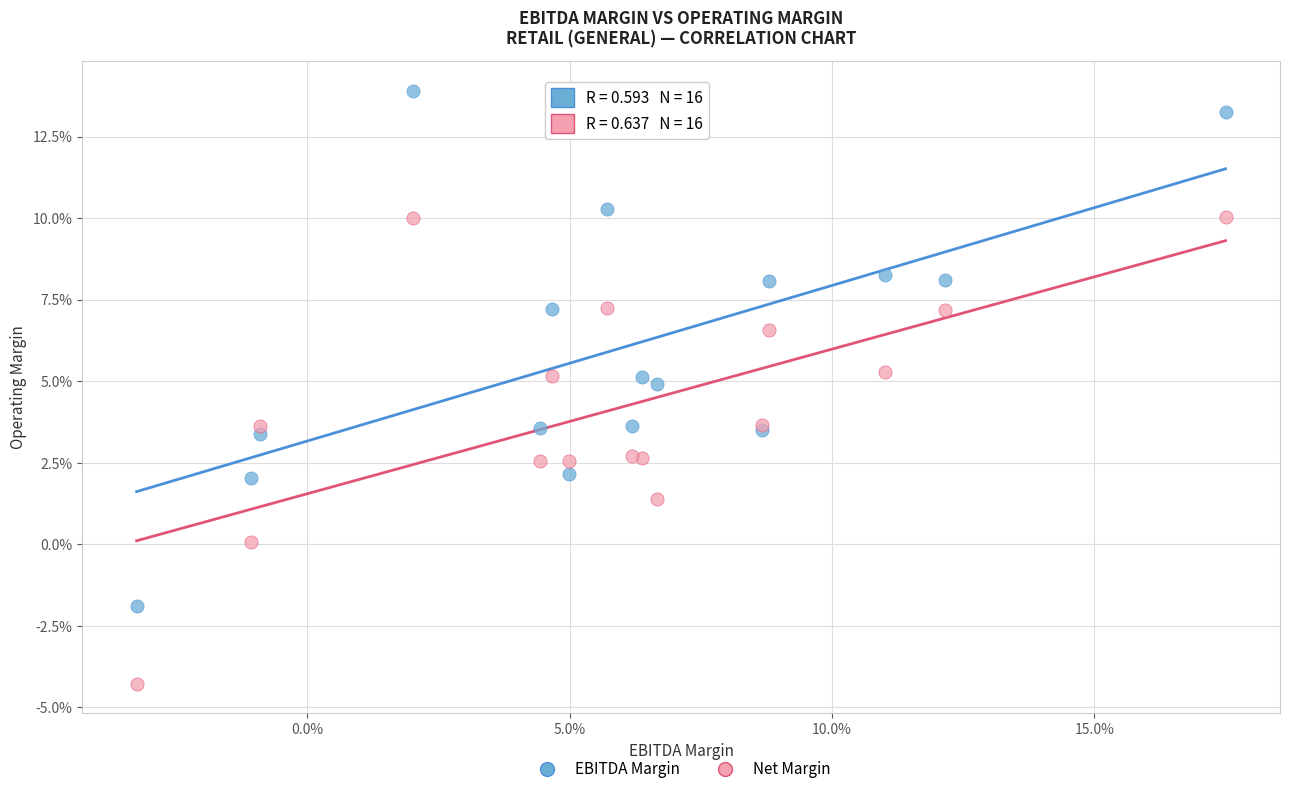

Which series contains the highest Y value?

EBITDA Margin